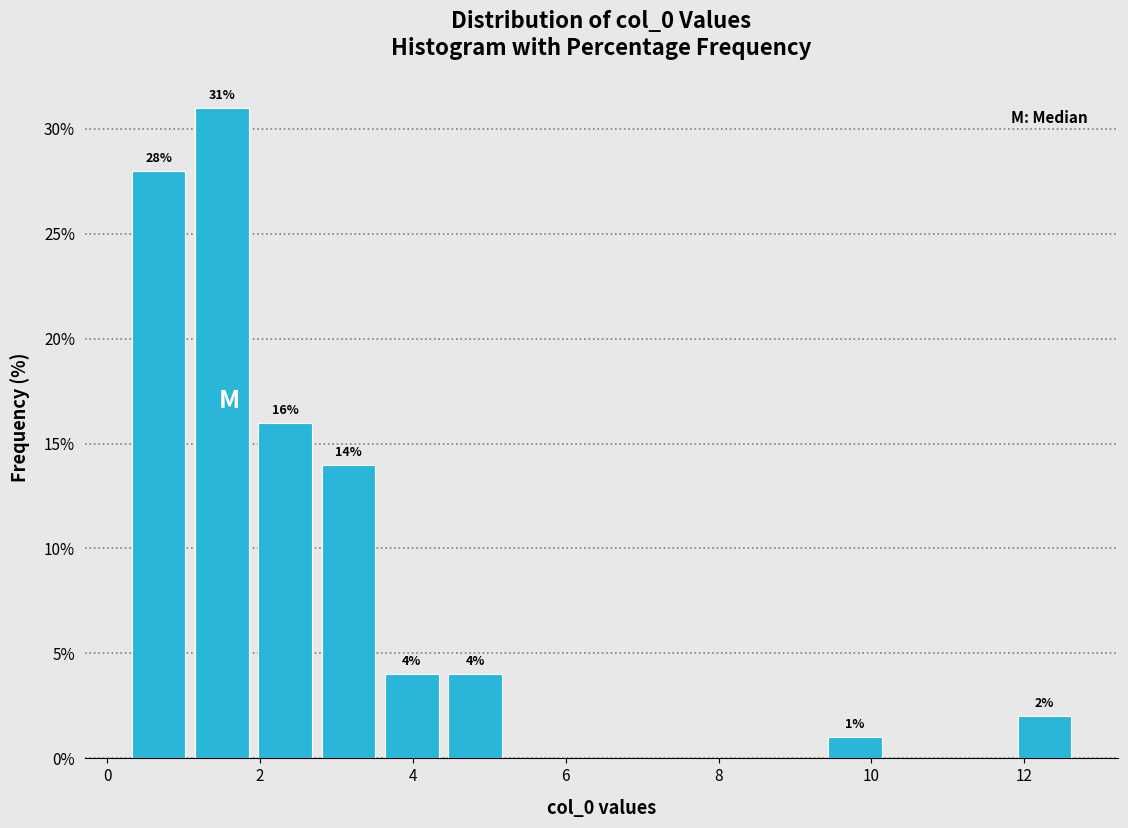

Which range on the x-axis has the tallest bar?

1.0 to 2.0